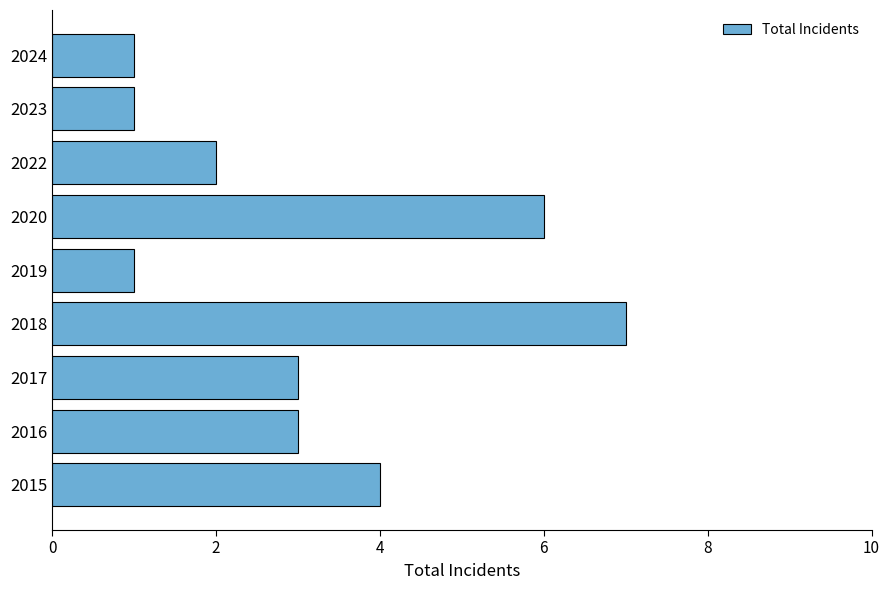

Count the number of data series in this chart.

1